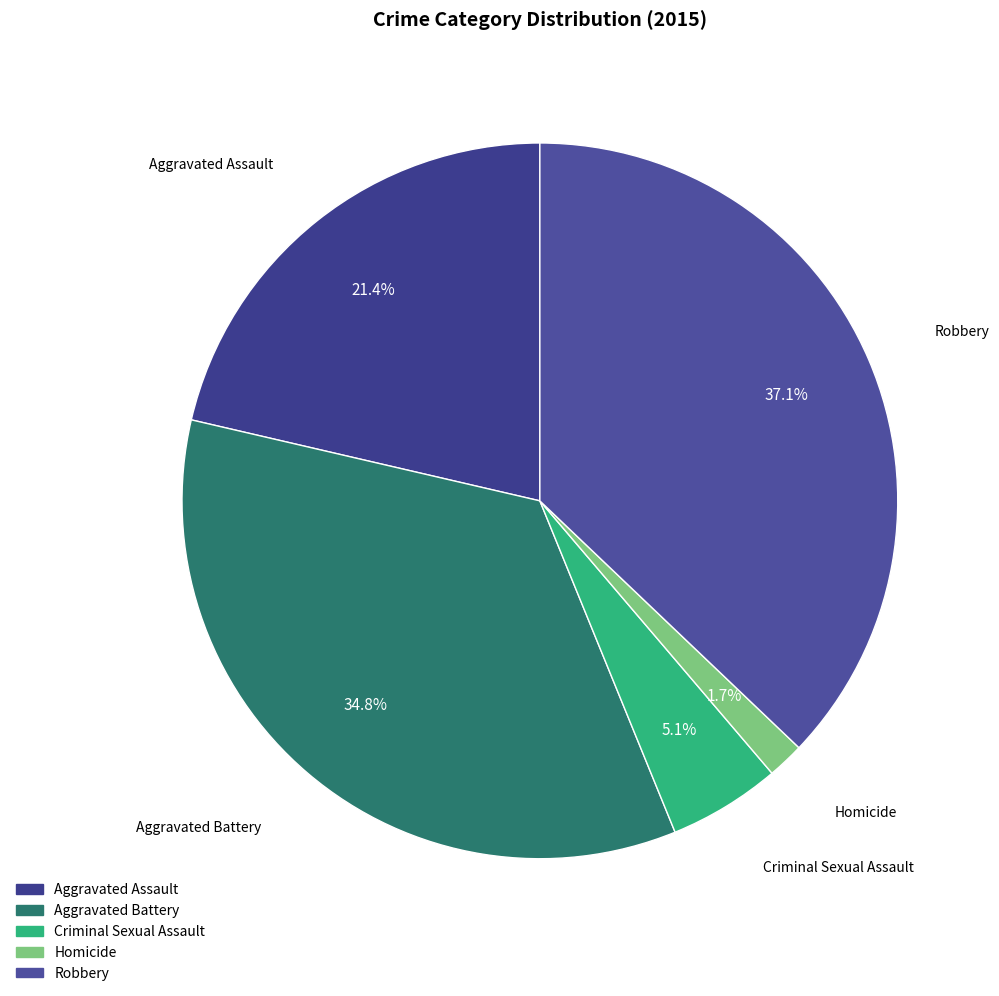

Count the number of slices in the pie.

5